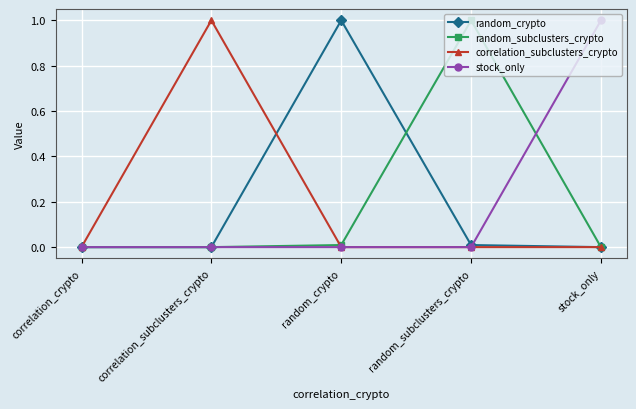

The random_subclusters_crypto series shows 0.0 at stock_only. True or false?

True